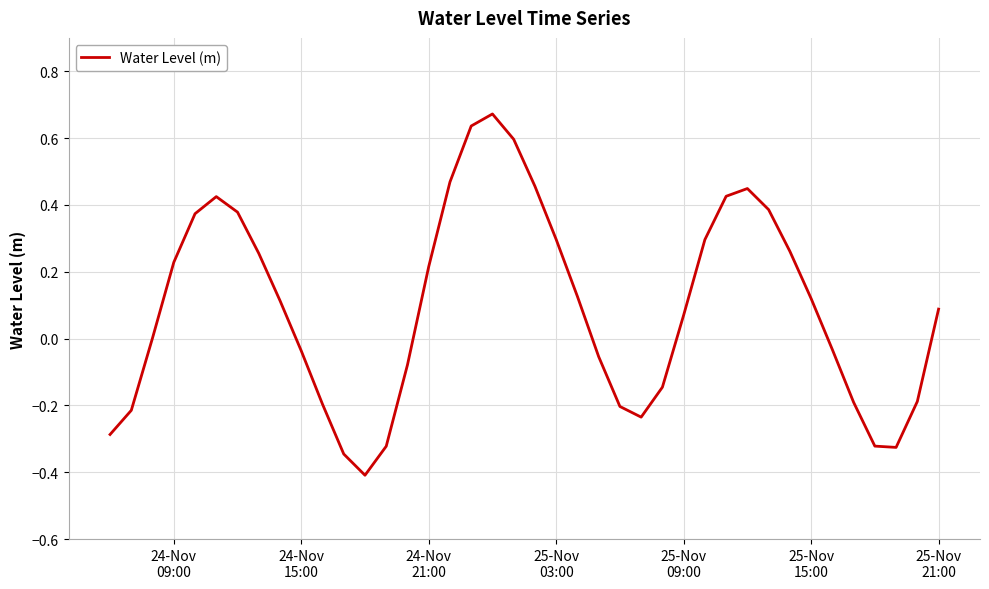

What is the smallest value displayed?

-0.4